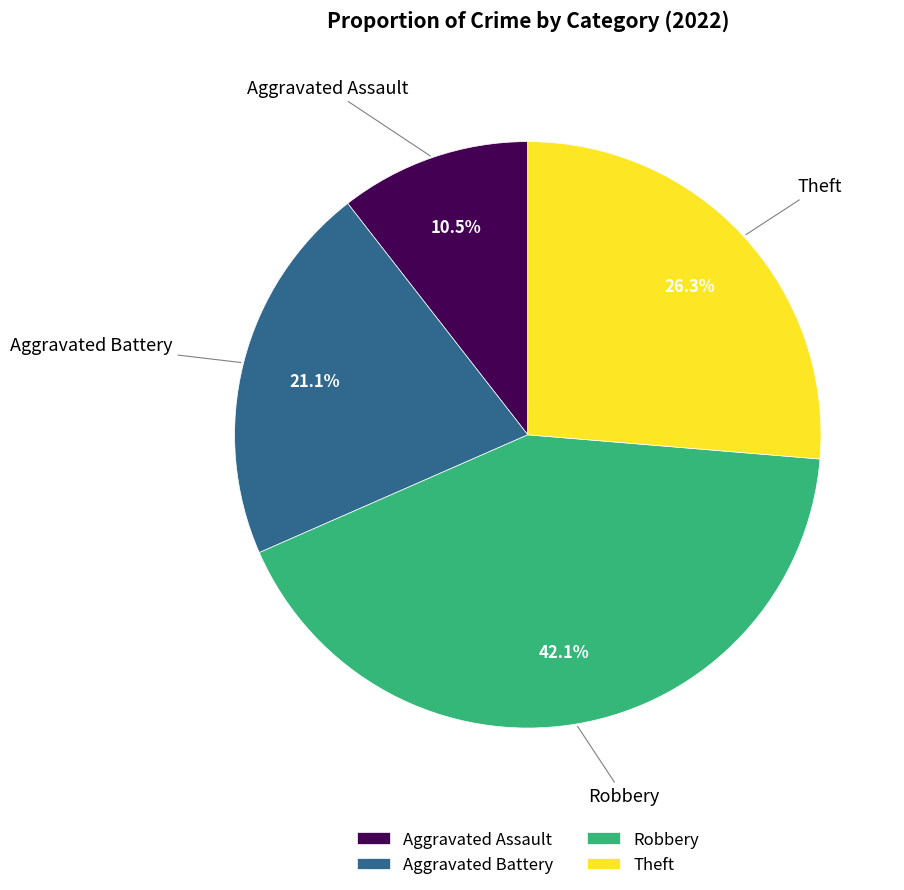

How many slices are in this pie chart?

4